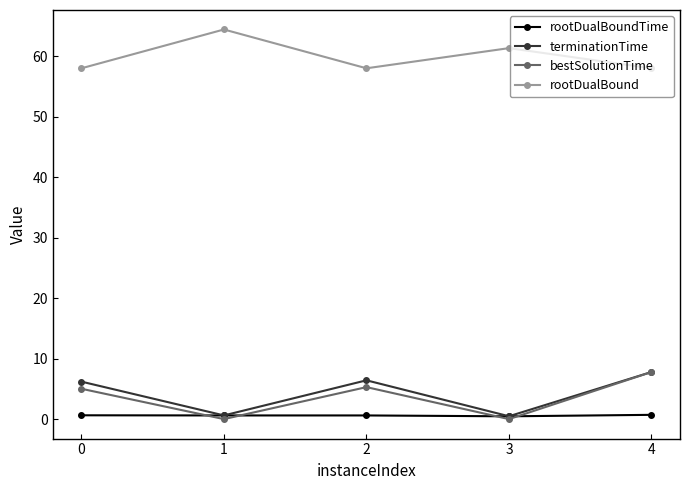

What is the difference between the maximum and minimum values in the terminationTime series?

7.3